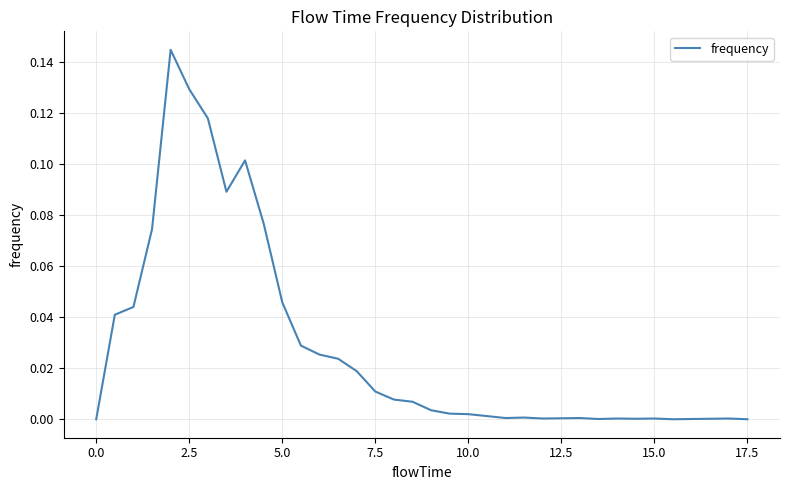

What is the greatest value displayed?

0.1